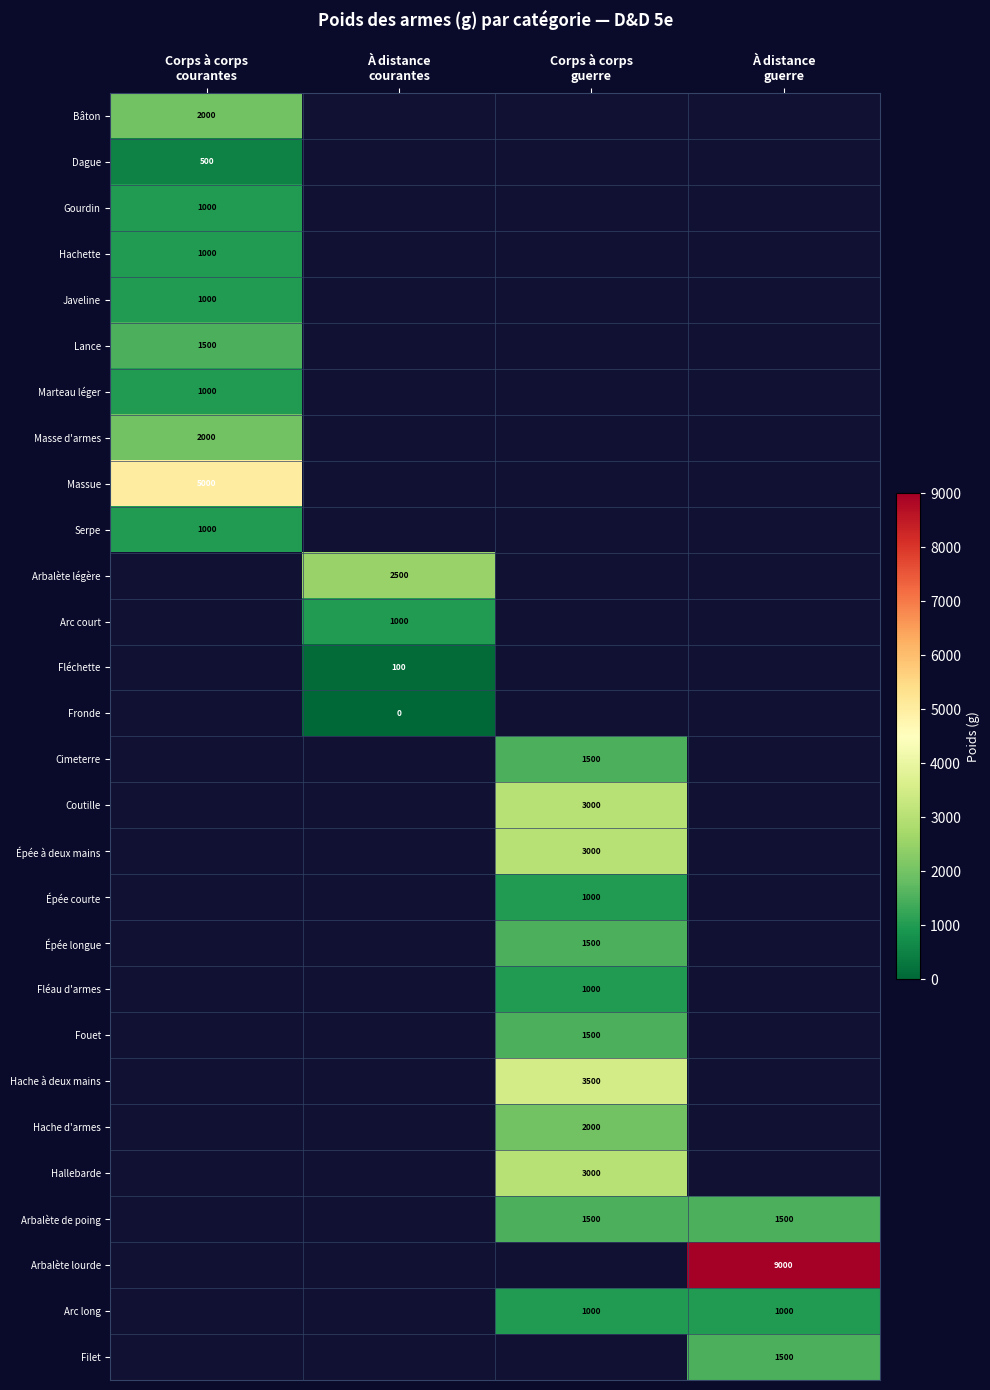

Is it true that Bâton equals 3076.0 at Corps à corps courantes?

False